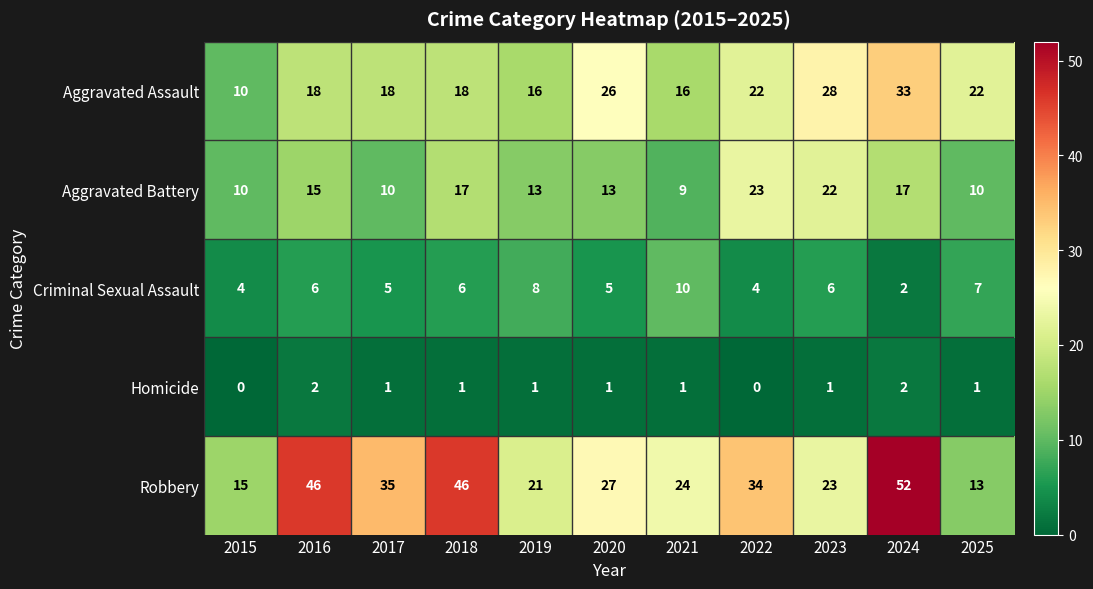

What is the sum of all Robbery values?

336